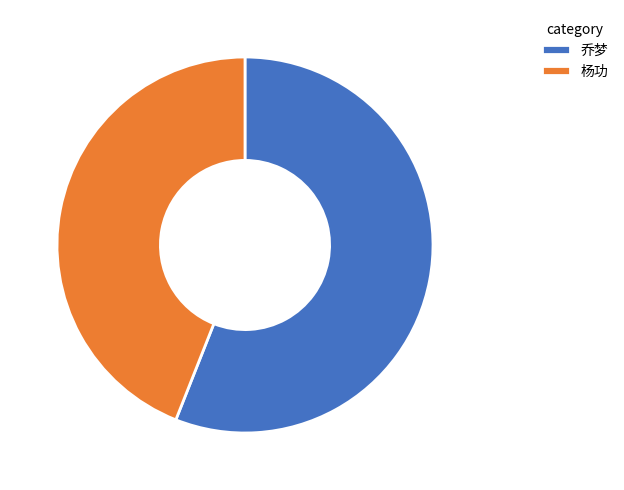

Do 乔梦 and 杨功 together represent more than half of the pie?

Yes